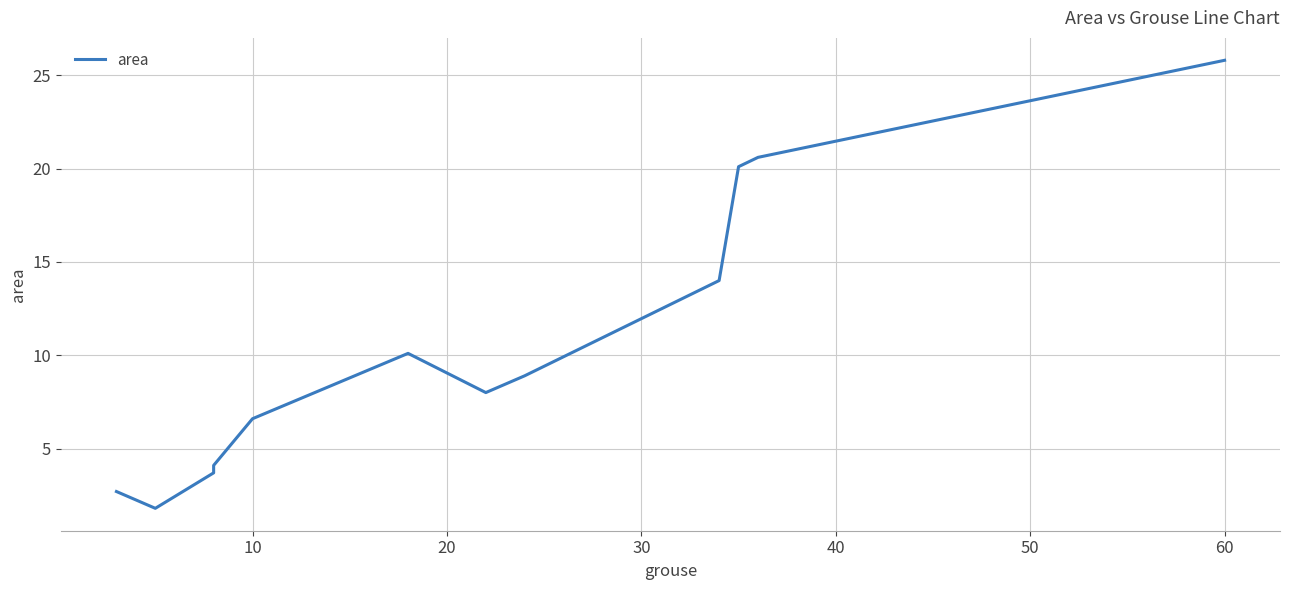

What is the maximum value shown in the chart?

25.8